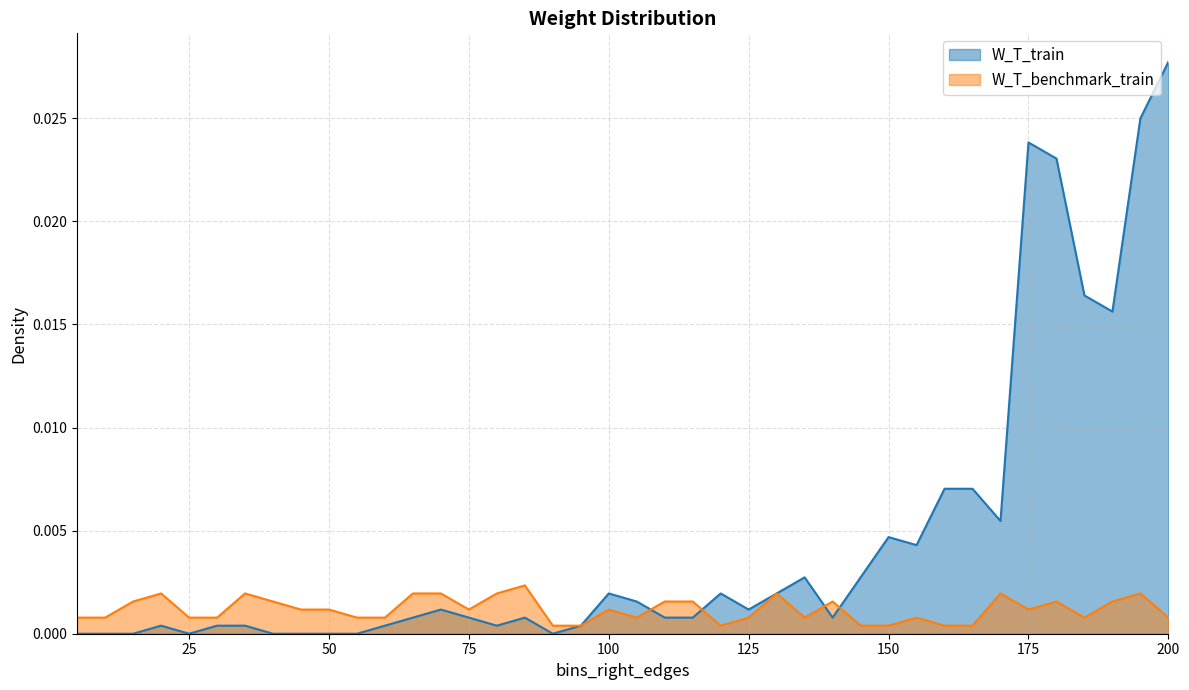

Which series has the largest range (max minus min)?

W_T_train